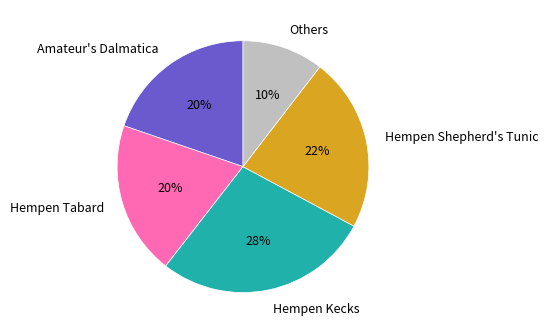

Is there a majority slice in this chart?

No